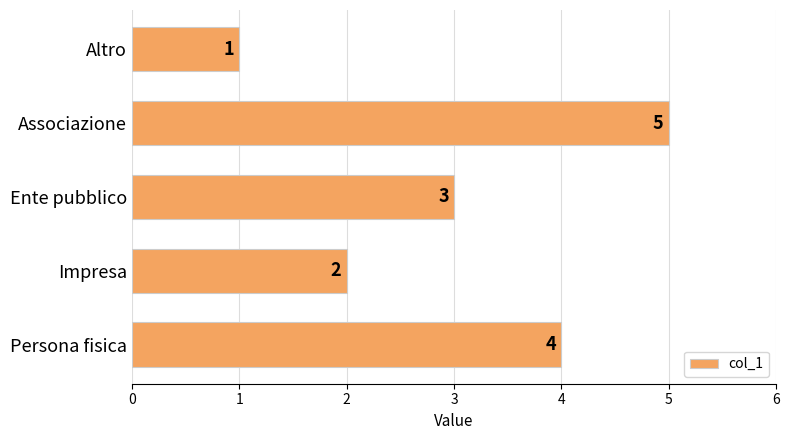

List the labels in order of value, smallest first.

Altro, Impresa, Ente pubblico, Persona fisica, Associazione